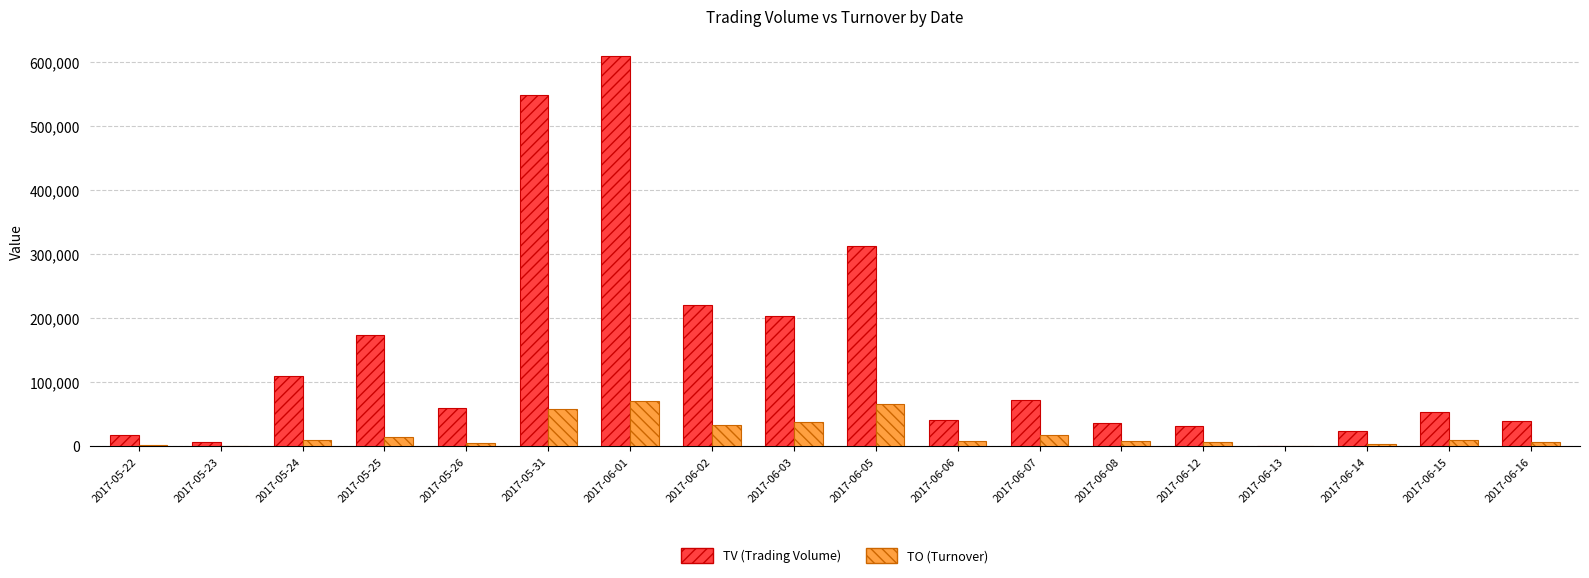

Which series has the widest spread of values?

TV (Trading Volume)